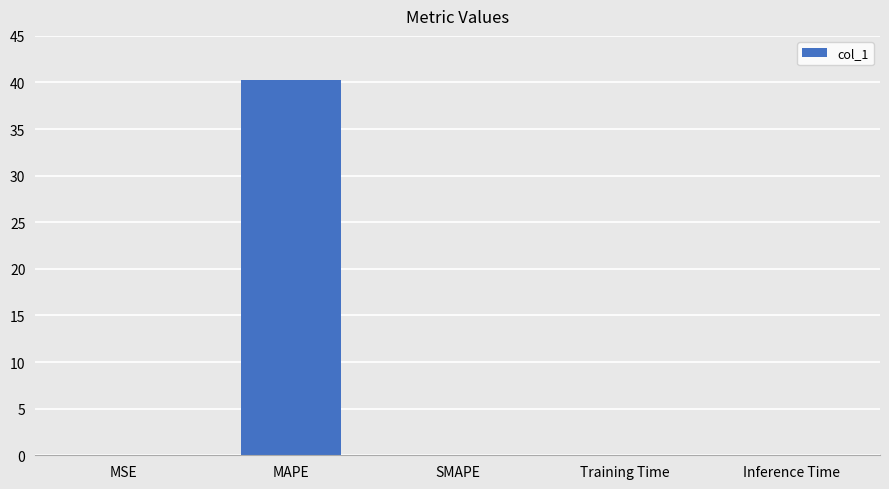

What is the sum of all values?

40.3